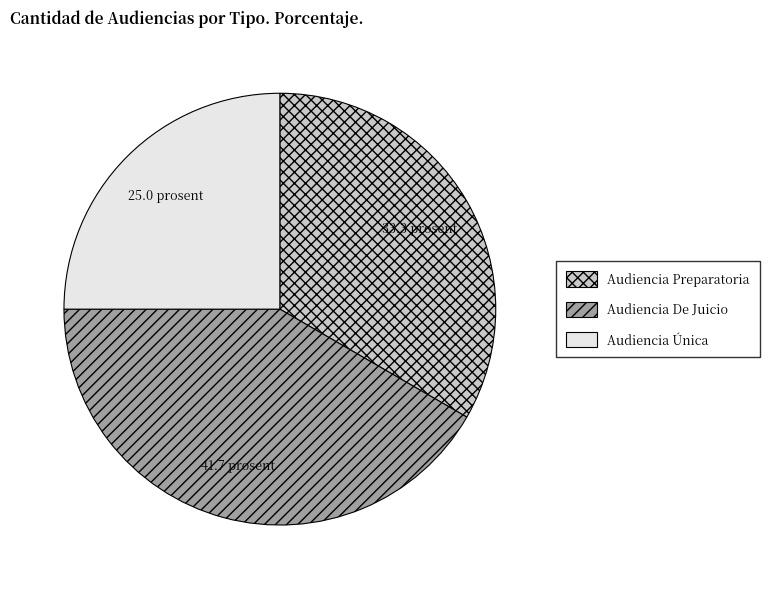

Rank the categories by value from lowest to highest.

Audiencia Única, Audiencia Preparatoria, Audiencia De Juicio